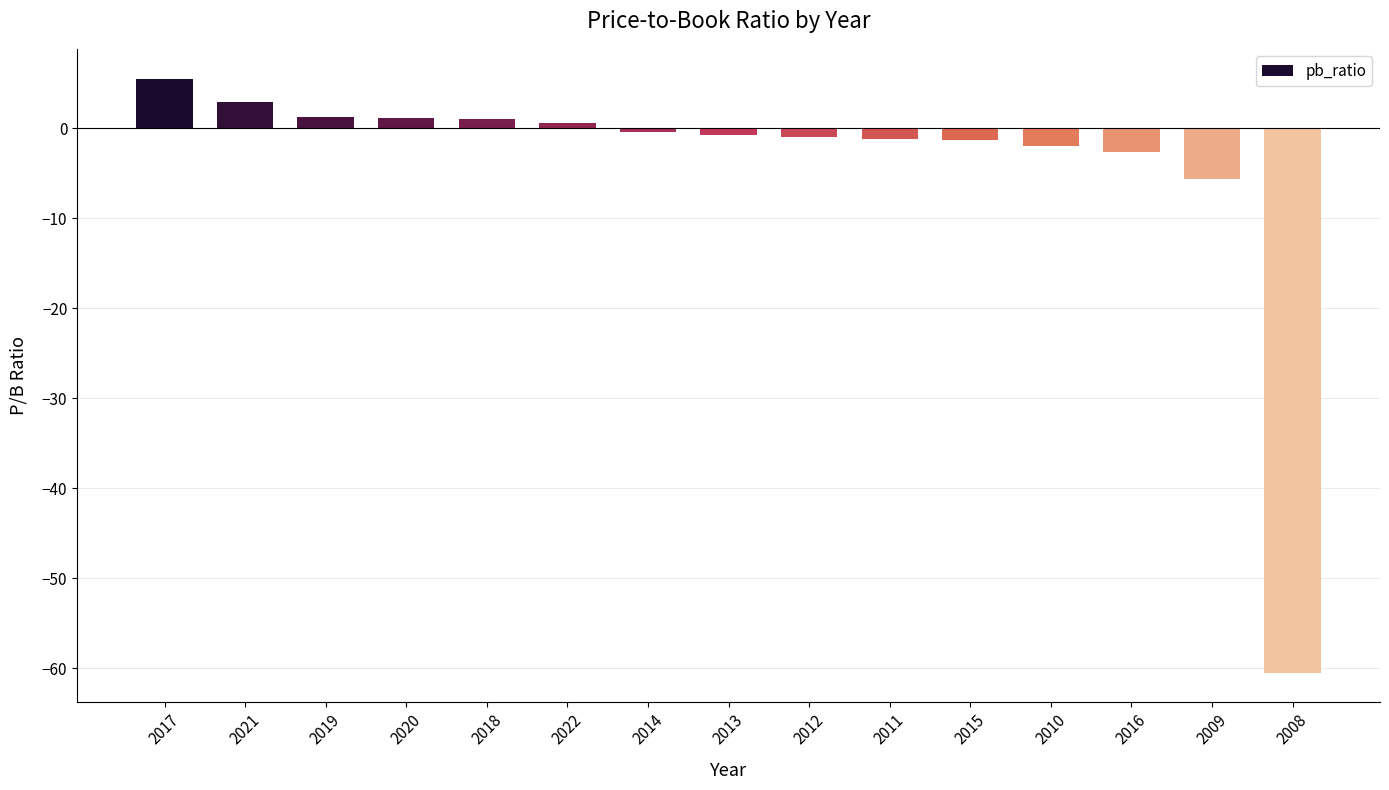

How many series are shown in this chart?

1